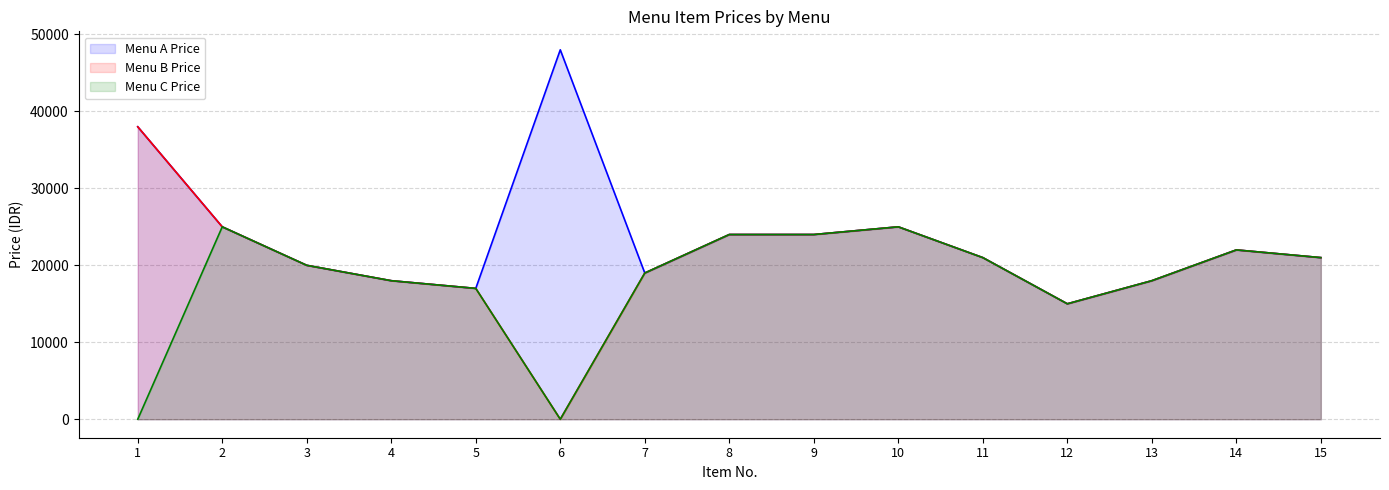

At which label does Menu C Price reach its minimum?

1